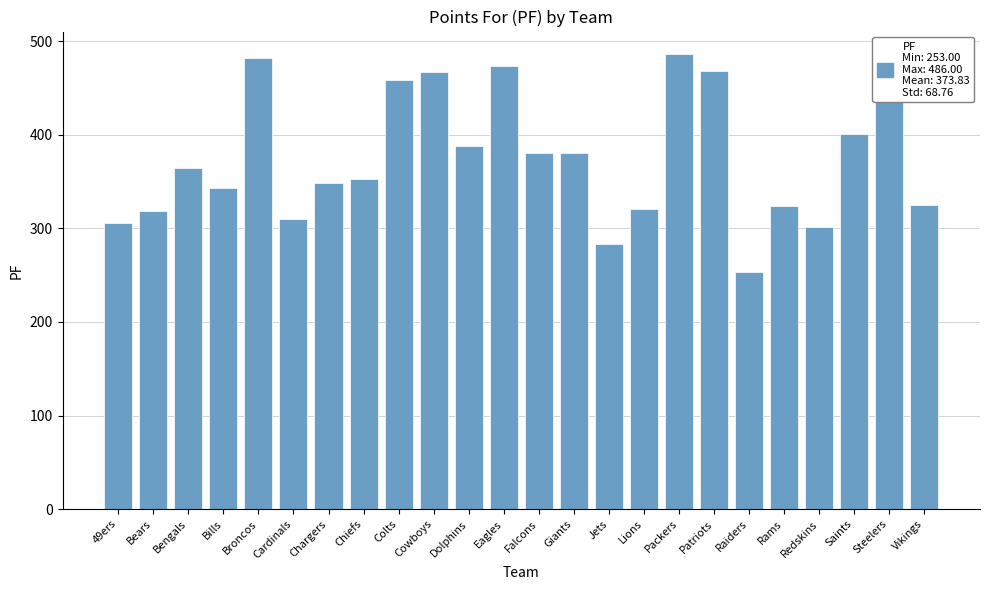

Where is the data nearest to the value 369?

Bengals